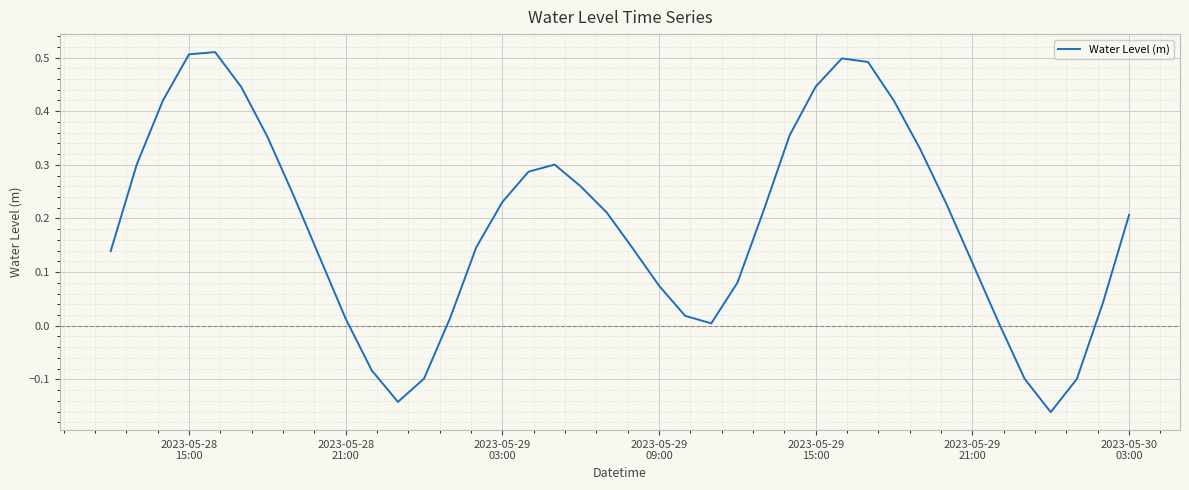

Reading left to right, extract all data points from this chart.

0.1	0.3	0.4	0.5	0.5	0.4	0.4	0.2	0.1	0.0	-0.1	-0.1	-0.1	0.0	0.1	0.2	0.3	0.3	0.3	0.2	0.1	0.1	0.0	0.0	0.1	0.2	0.4	0.4	0.5	0.5	0.4	0.3	0.2	0.1	0.0	-0.1	-0.2	-0.1	0.0	0.2